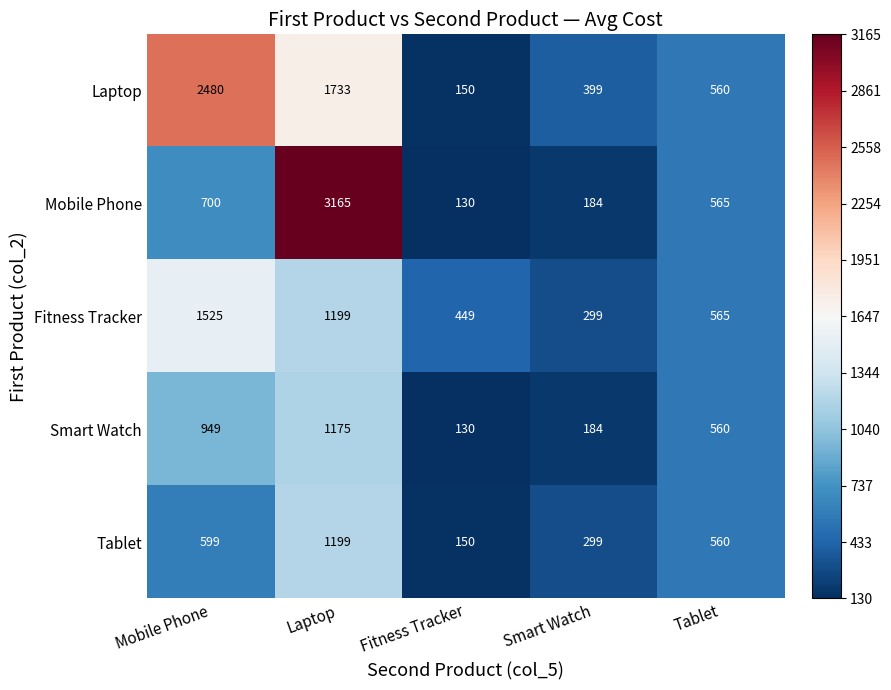

The value of Smart Watch at Smart Watch is 48.9. True or false?

False